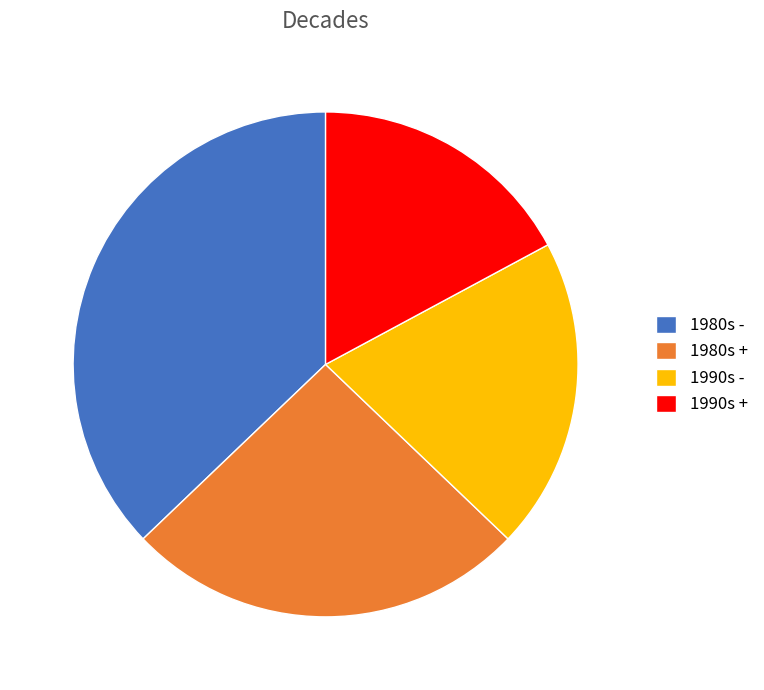

How many segments does this pie chart have?

4